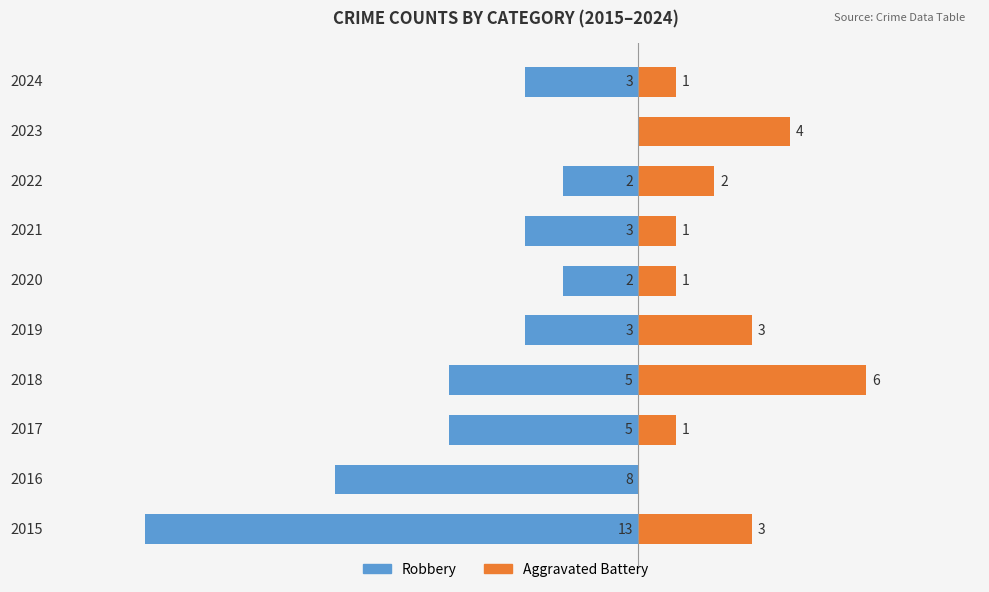

What is the difference between the second highest and second lowest values in the Robbery series?

6